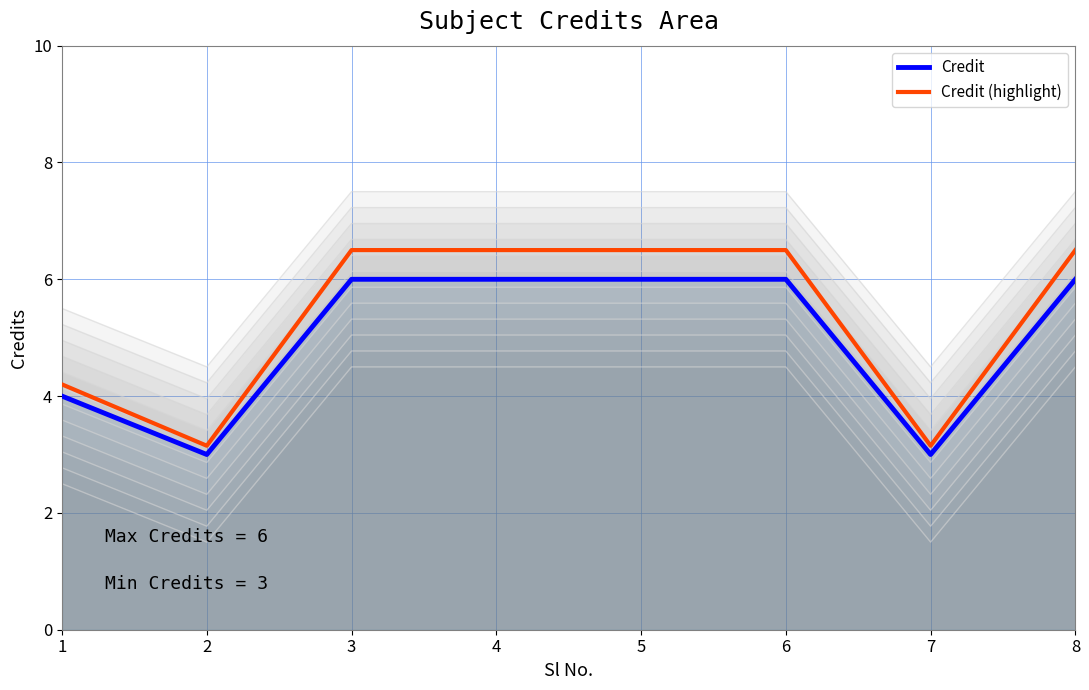

The value of Credit (highlight) at 1 is 4.2. True or false?

True